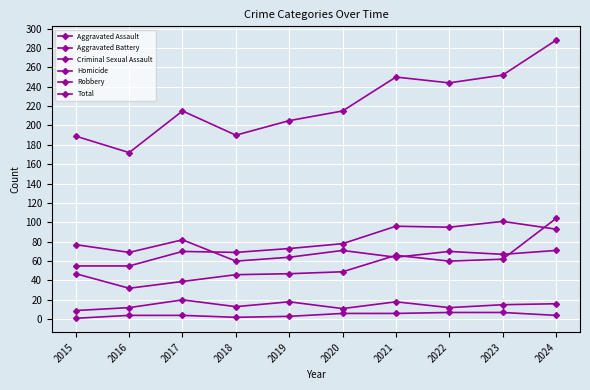

How many data points does each series have?

10